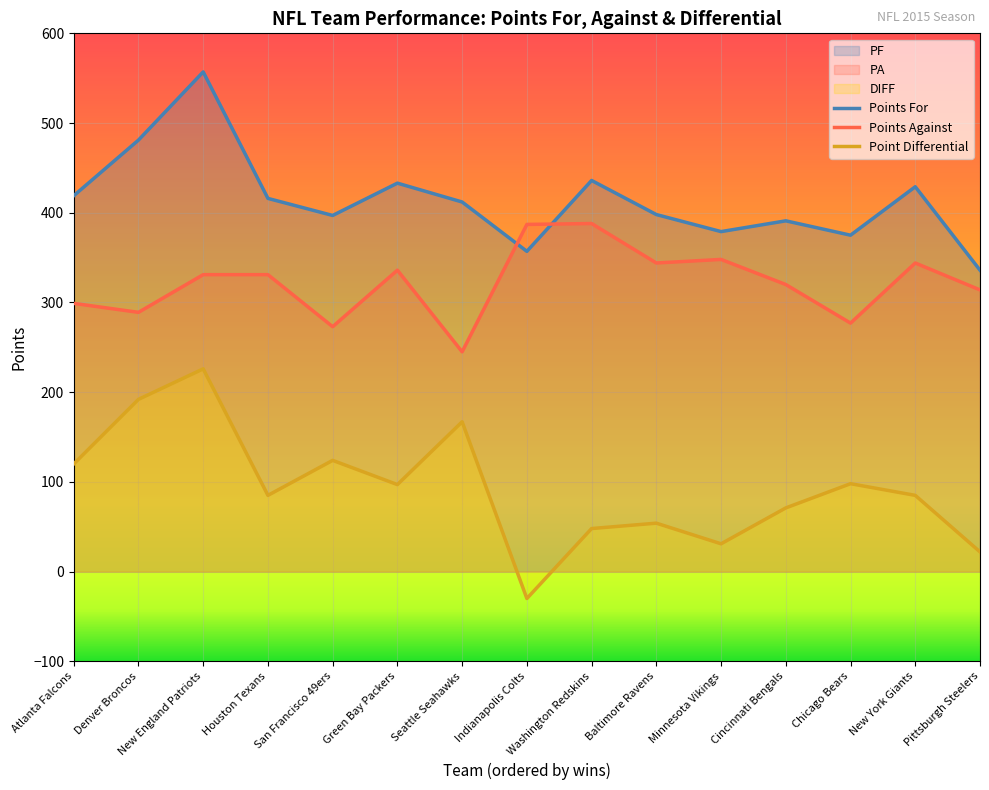

What is the minimum value for PF?

336